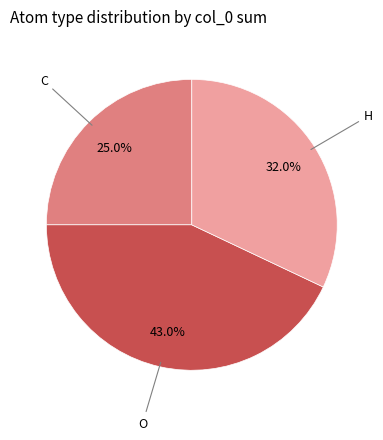

Does any single category account for the majority?

No